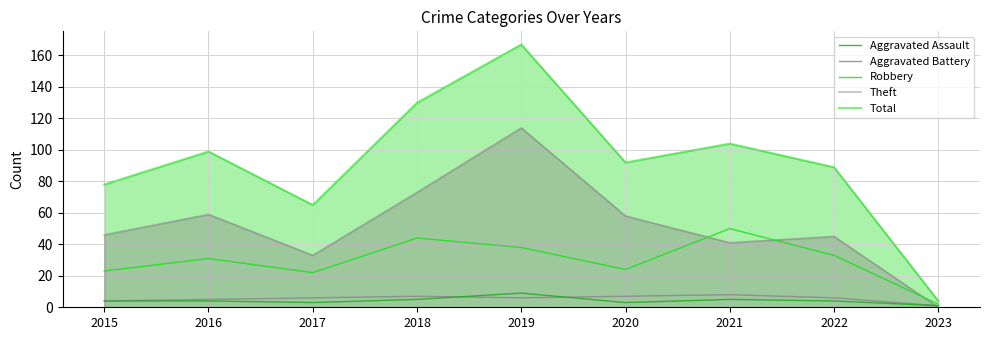

What is the total value across all series at 2022?

177